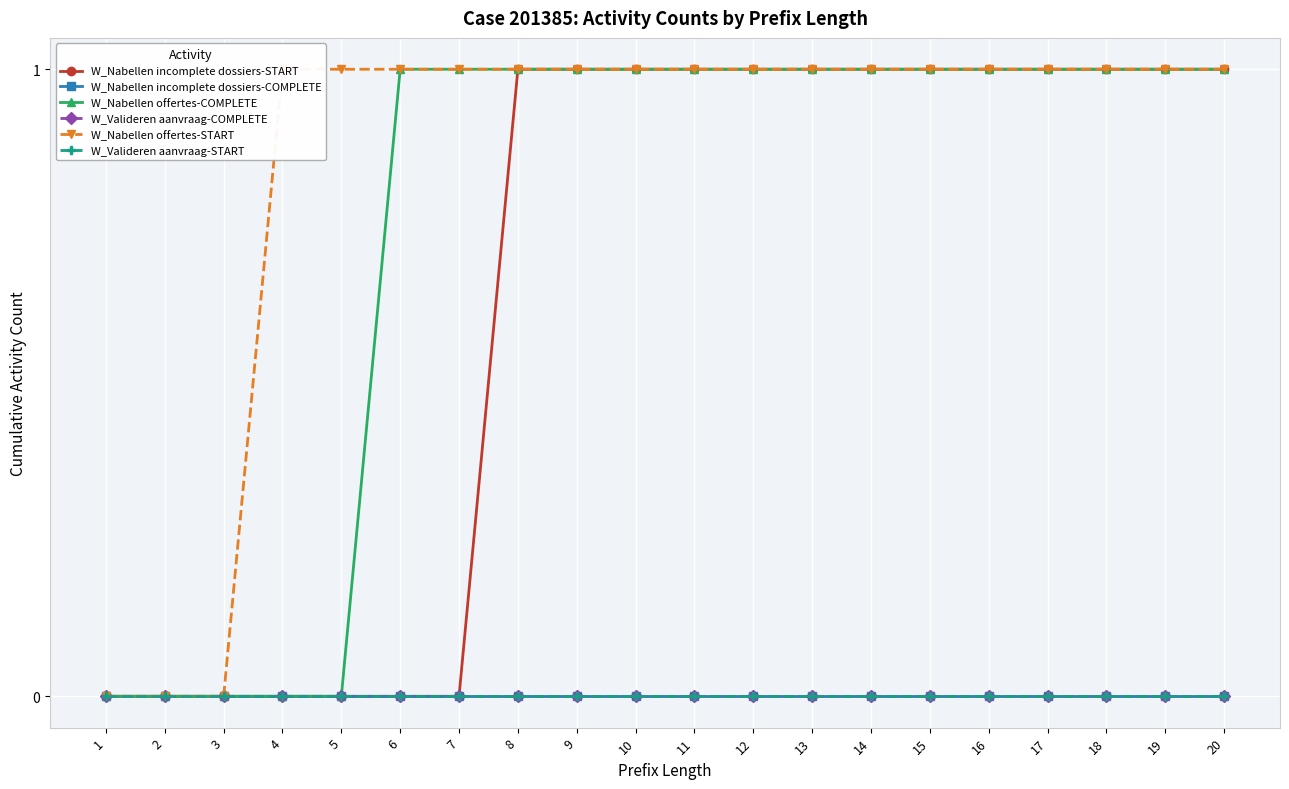

What is the average value of the W_Nabellen offertes-COMPLETE series?

1